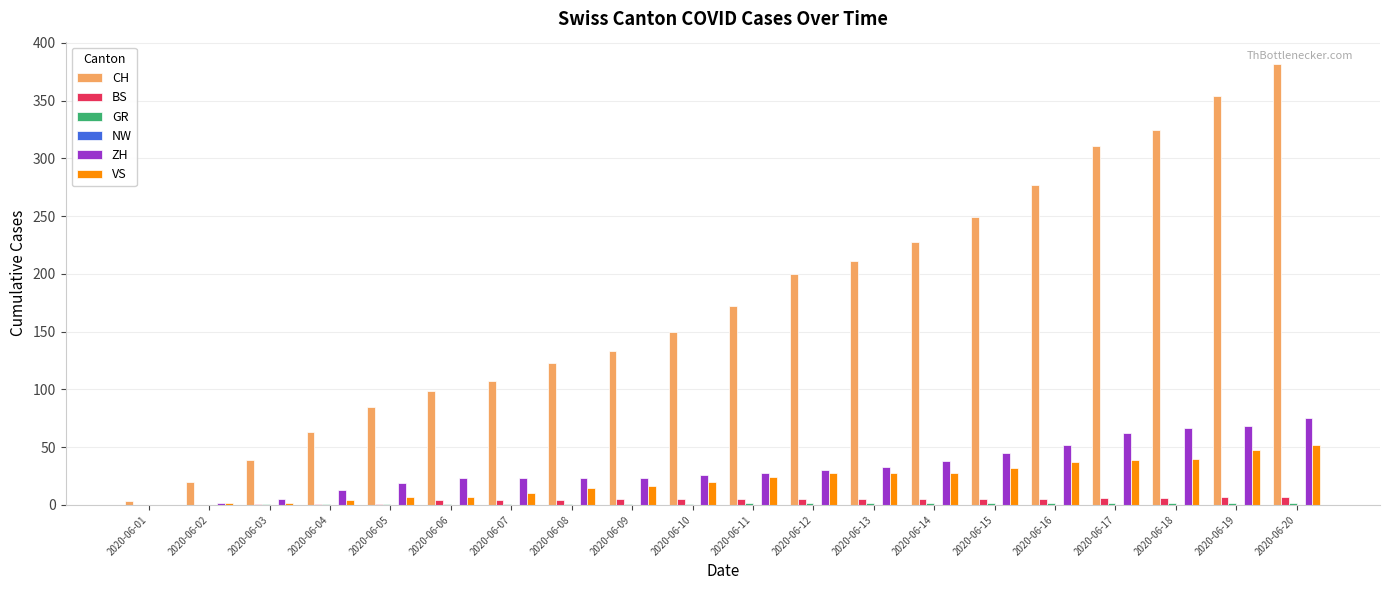

Between 2020-06-01 and 2020-06-12, which series saw the biggest shift?

CH